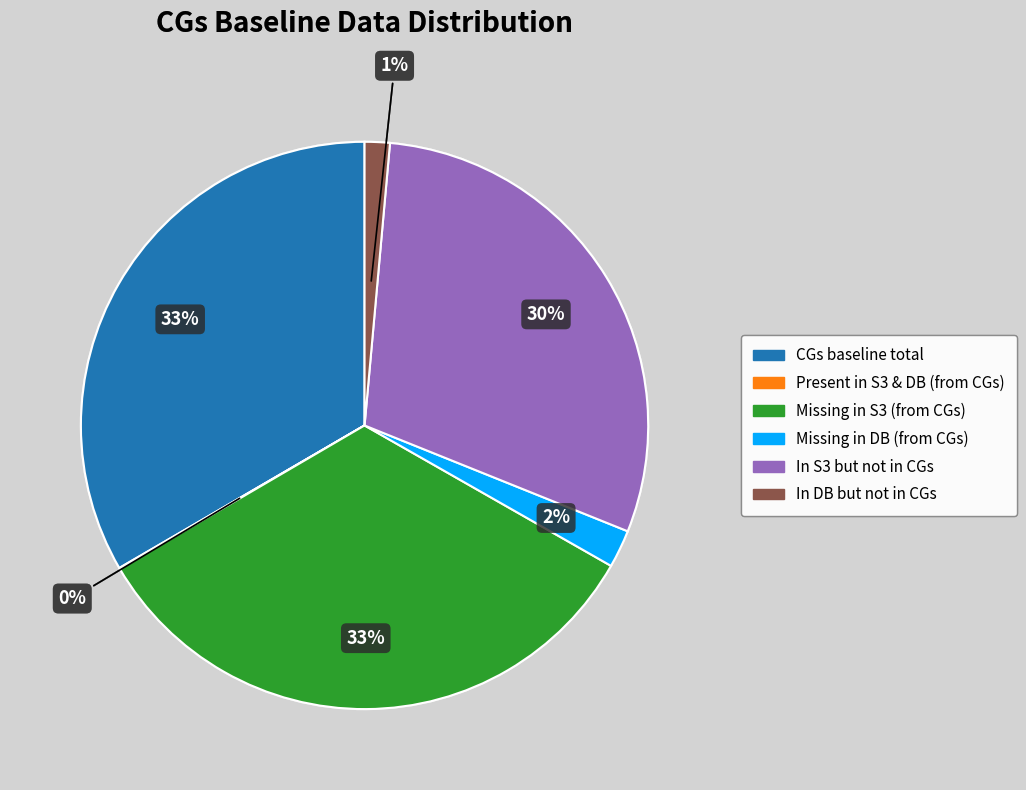

To the nearest percent, what is the difference between the largest and smallest slice percentages?

33%